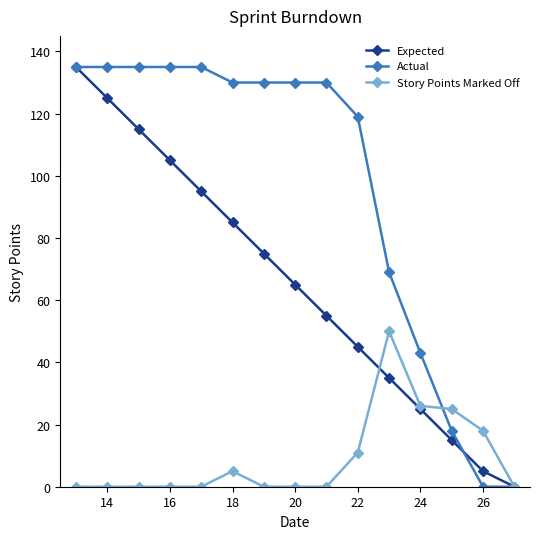

What is the highest value of the Expected series?

135